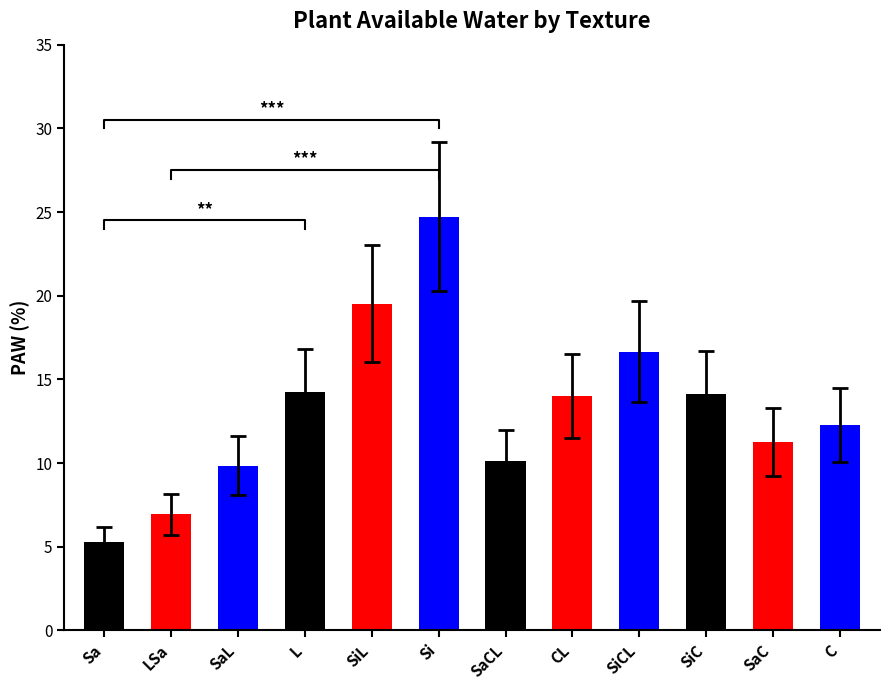

List the labels in order of value, largest first.

Si, SiL, SiCL, L, SiC, CL, C, SaC, SaCL, SaL, LSa, Sa